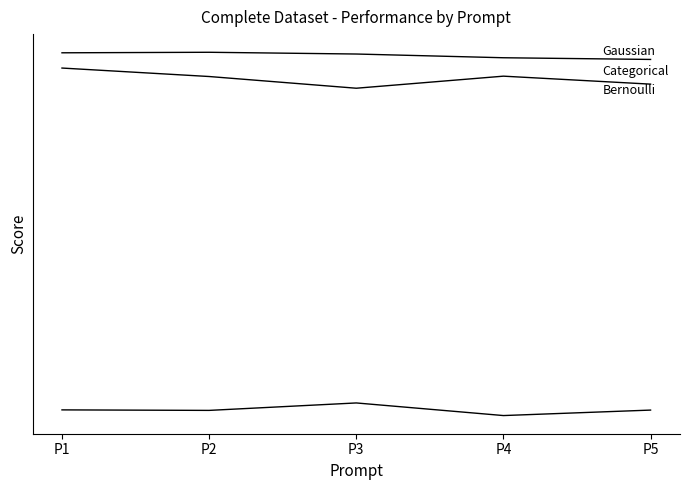

What is the value of the Bernoulli point at the 1st from the left?

1.3